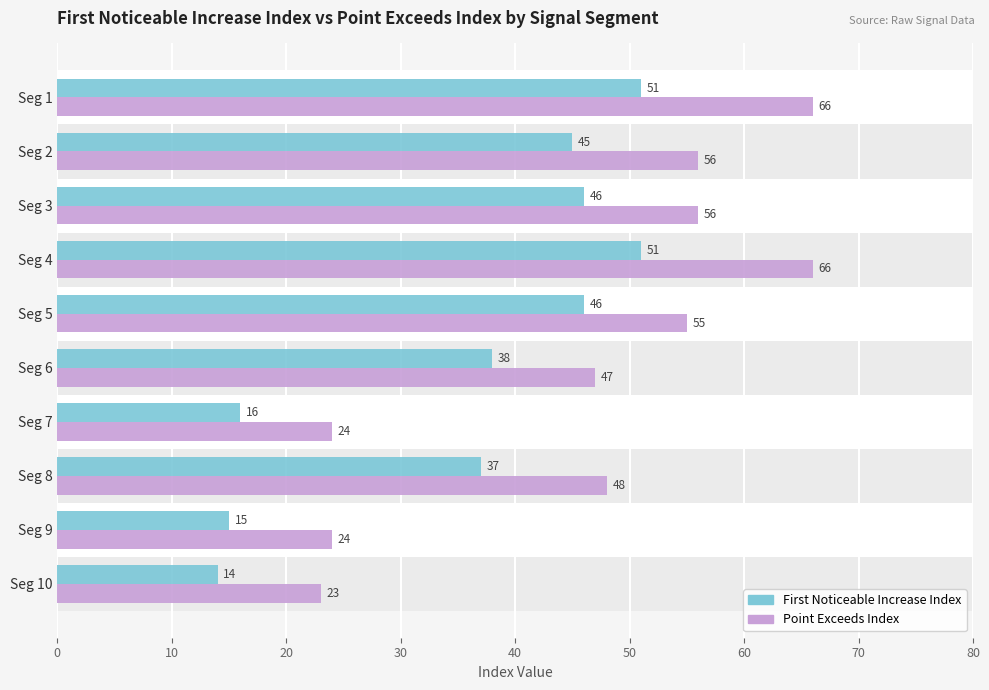

The First_Noticeable_Increase_Index series shows 66 at Seg 4. True or false?

False